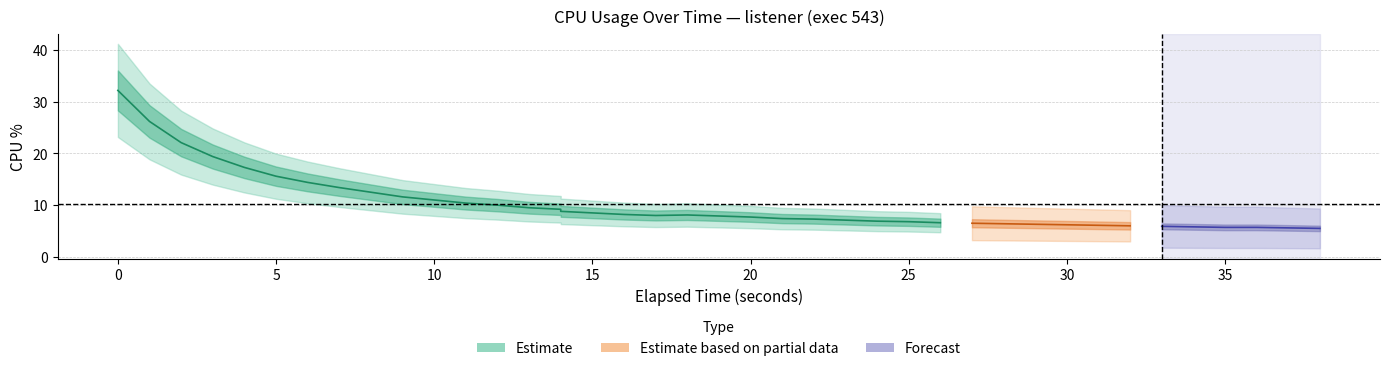

How many points are lower than both their immediate neighbors (excluding endpoints)?

1